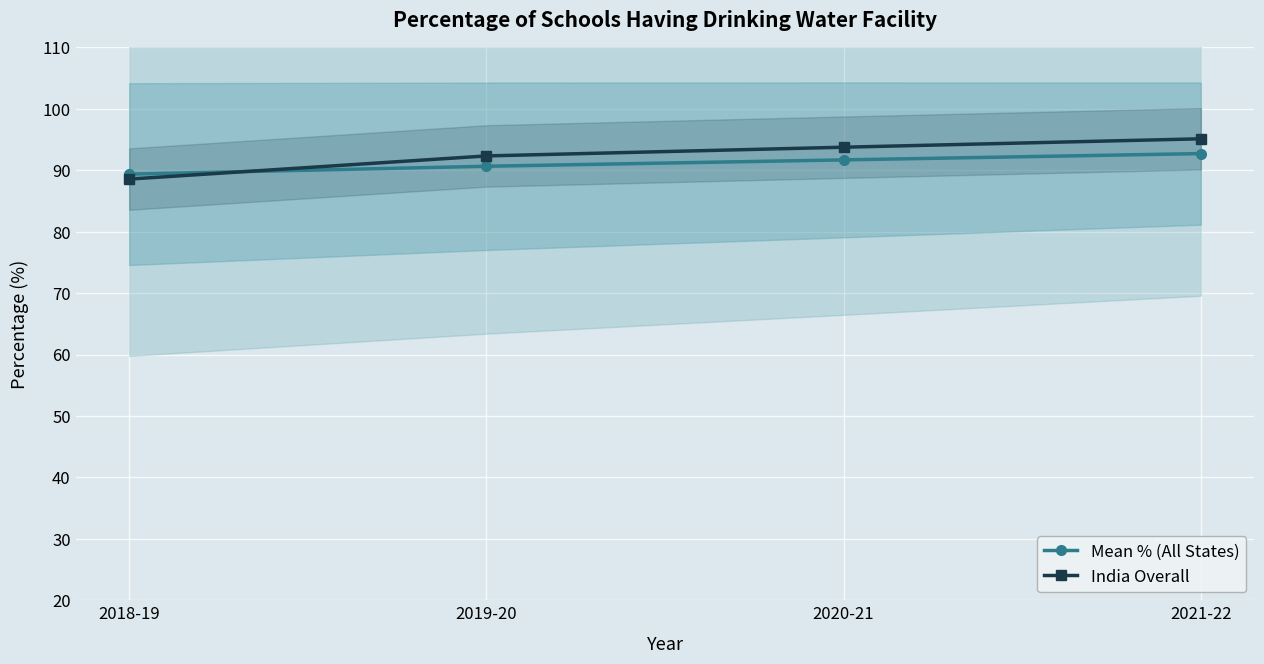

At 2021-22, list the series in order from largest to smallest.

India Overall, Mean % (All States)